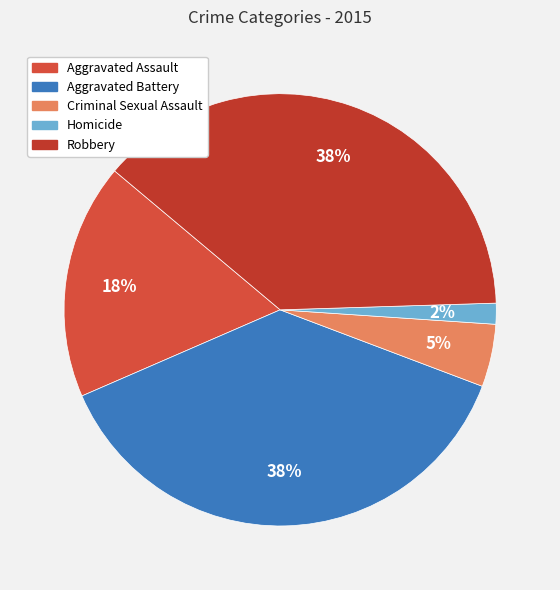

How many segments does this pie chart have?

5